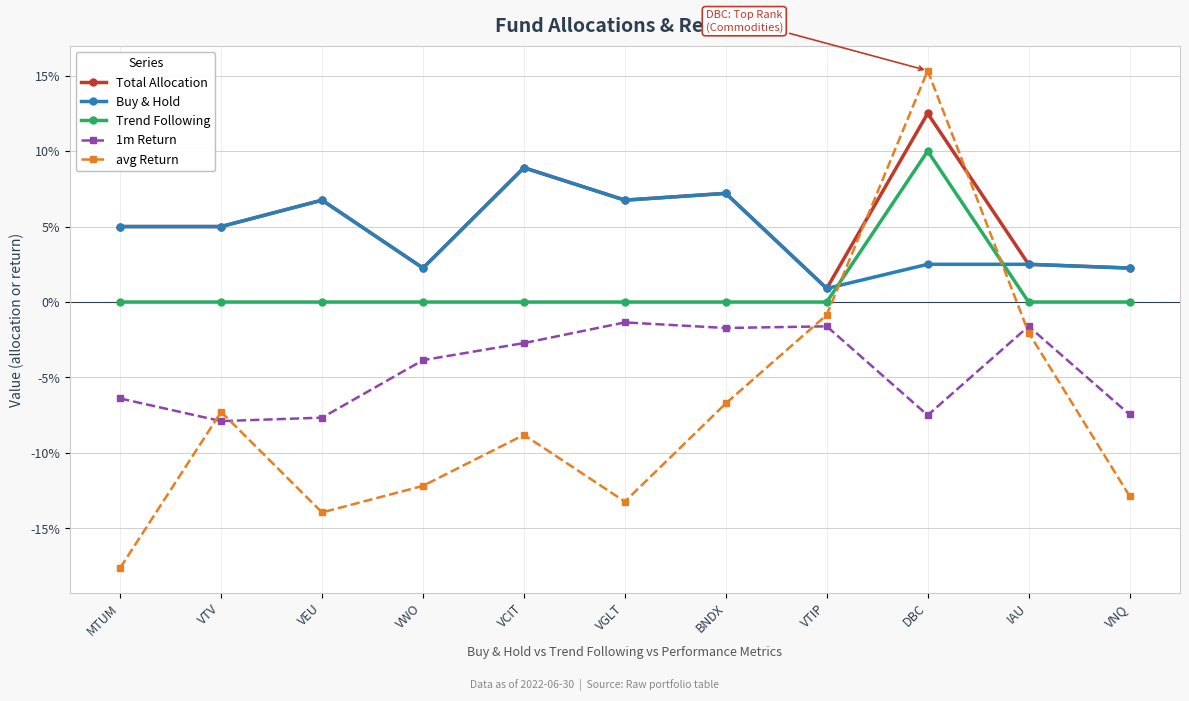

What is the label of the 8th point from the right?

VWO